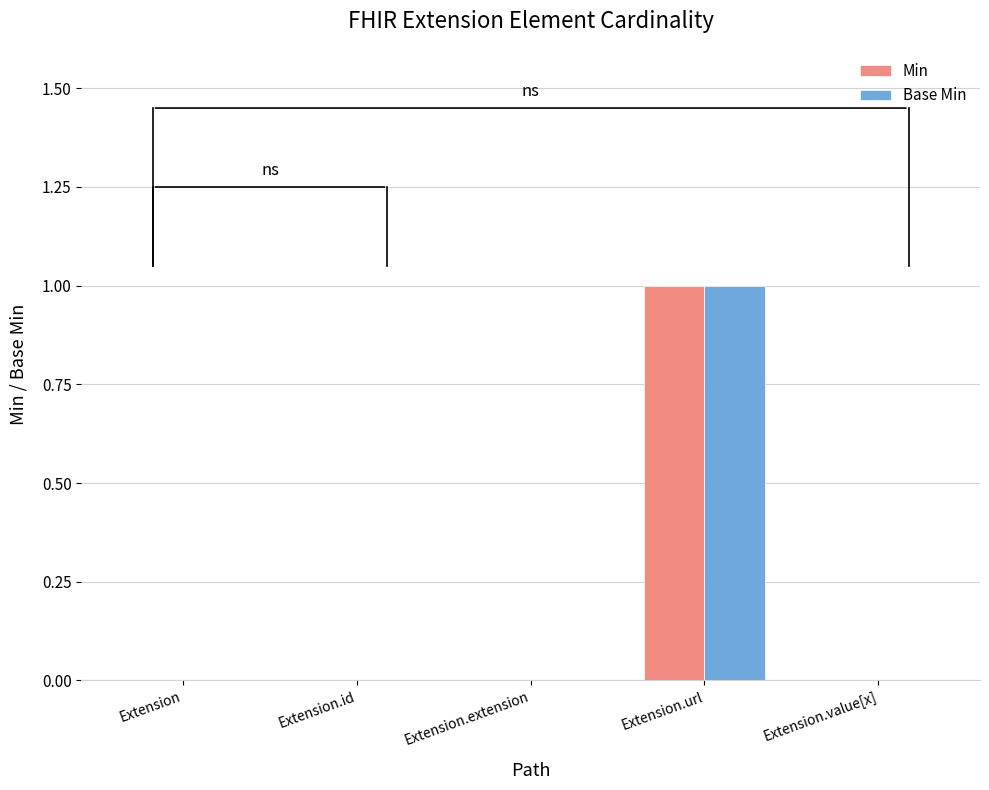

Which category has the highest value across all series?

Extension.url